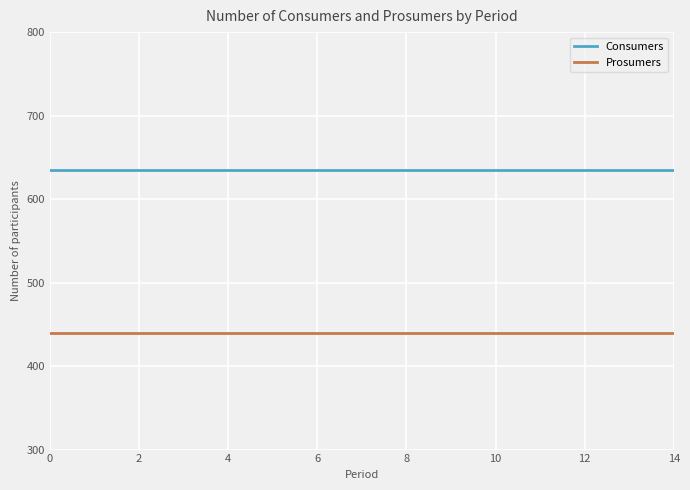

List the series in order of their peak value, lowest first.

Prosumers, Consumers